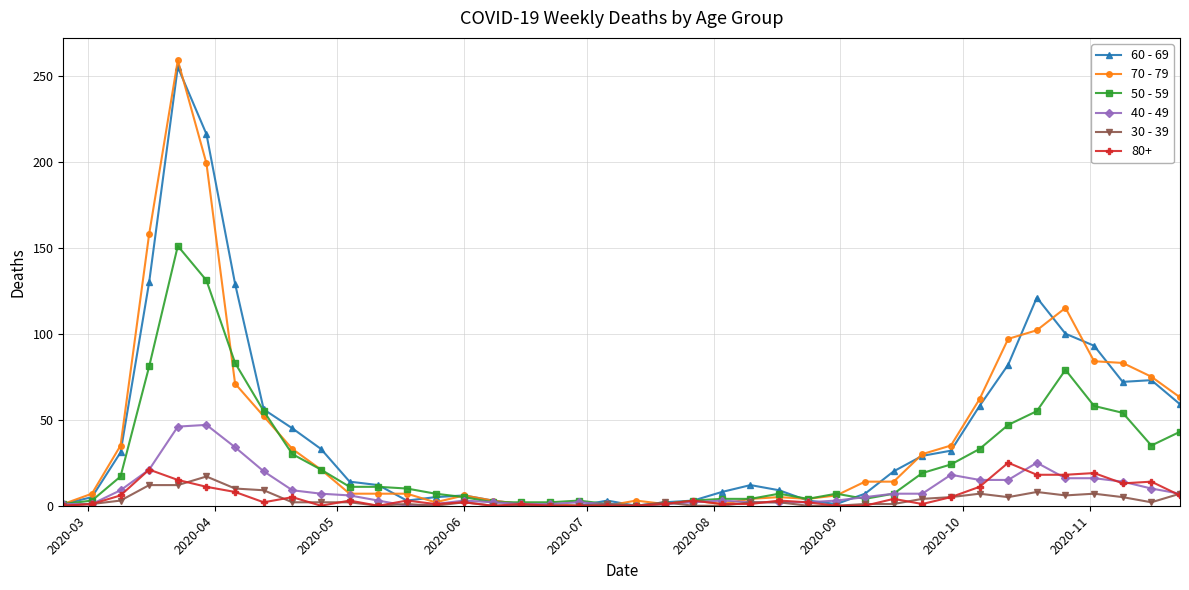

What is the difference between the maximum and minimum values in the 30 - 39 series?

17